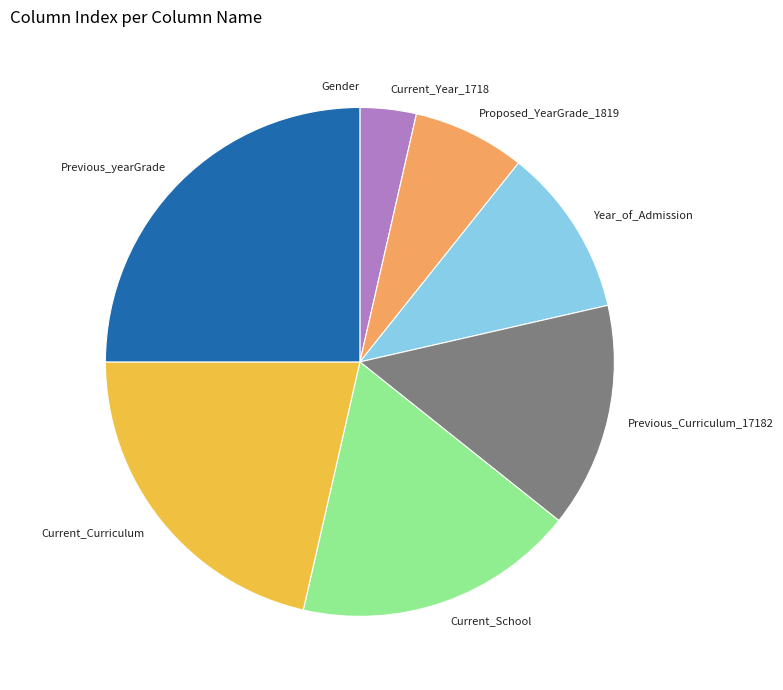

True or false: Previous_Curriculum_17182 accounts for 26% of the total.

False